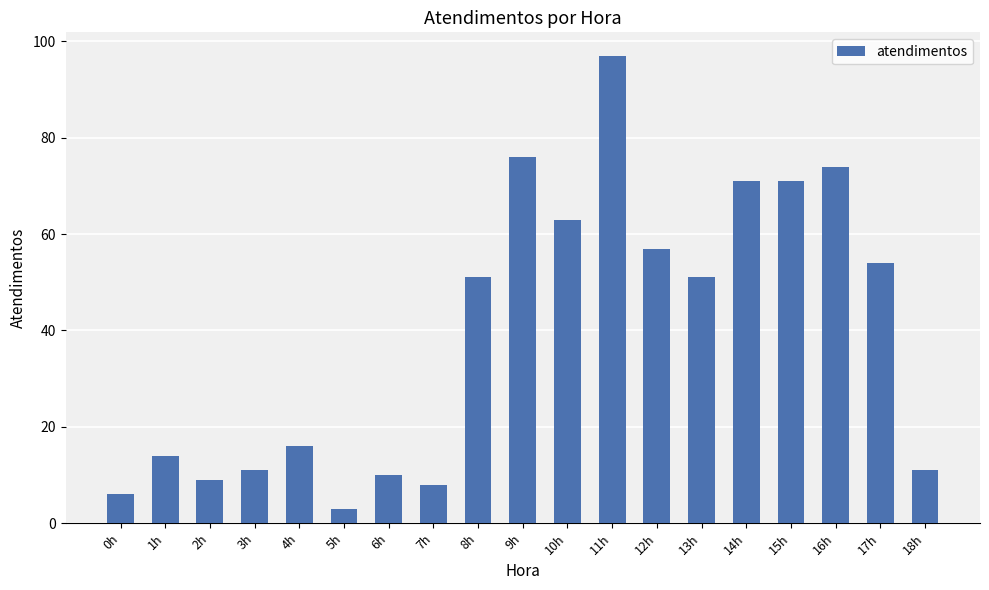

What is the sum of the values at 12h and 1h?

71